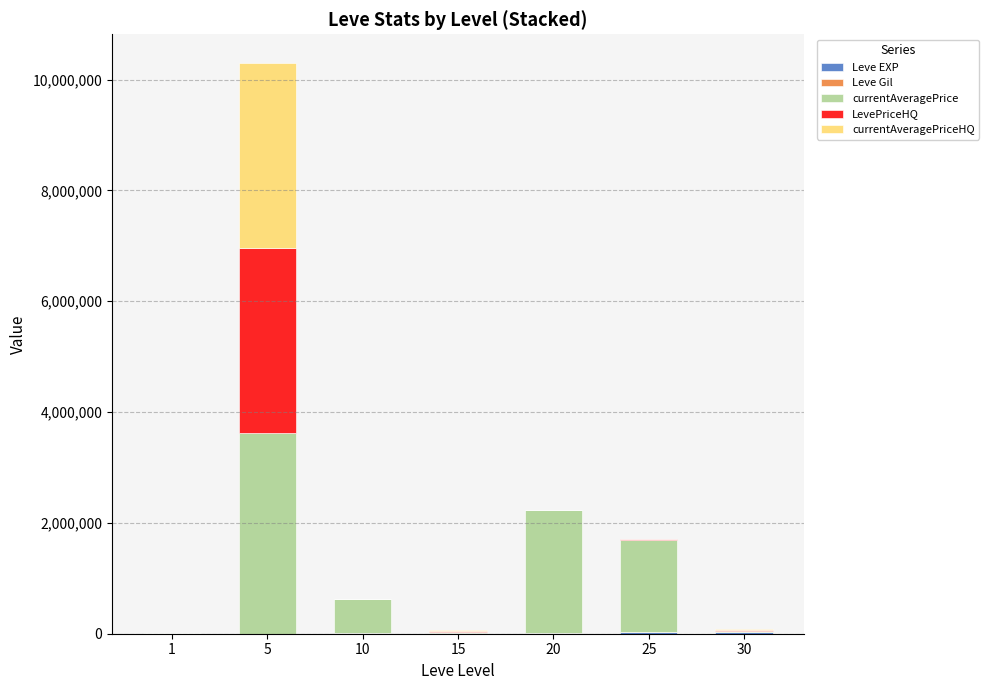

What is the total value across all series at 30?

90339.8